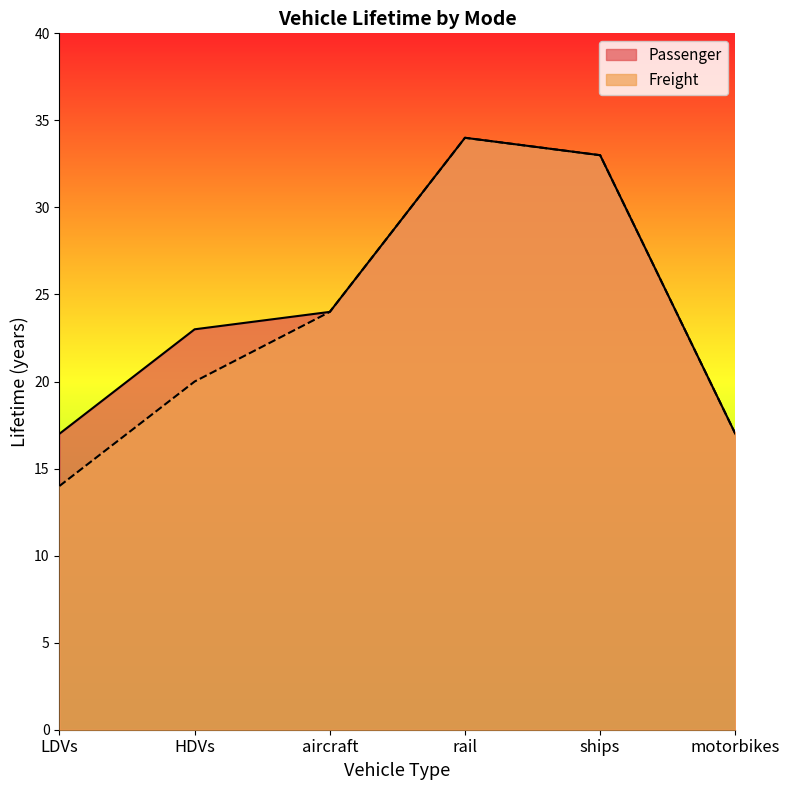

At motorbikes, list the series in order from smallest to largest.

Passenger, Freight